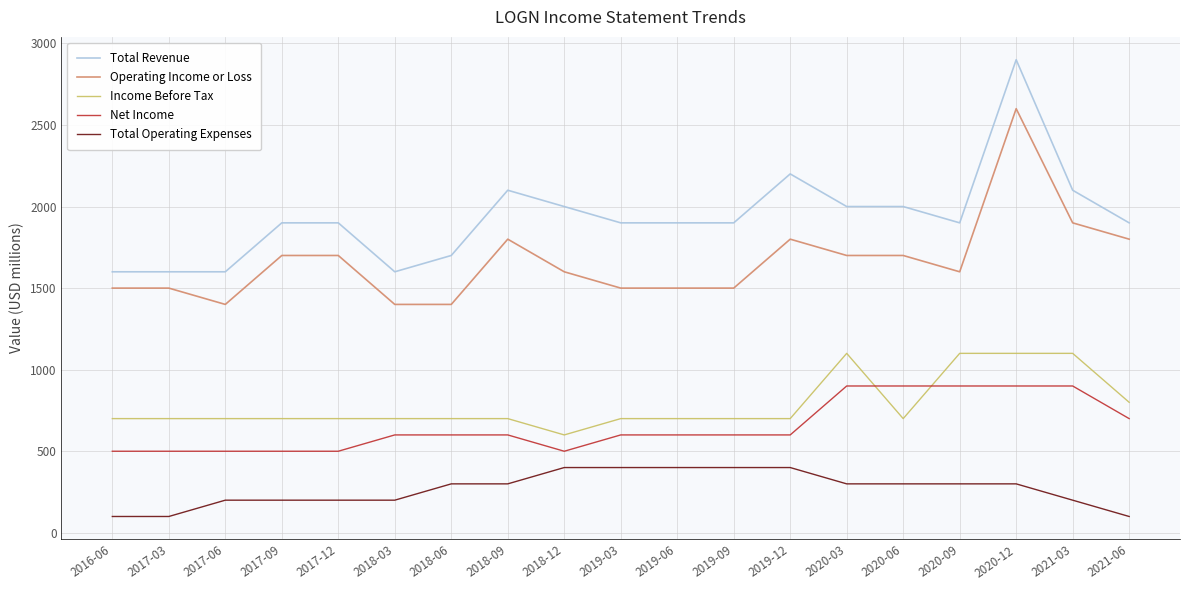

Reading left to right, extract all data points from this chart.

Total Revenue: 1600	1600	1600	1900	1900	1600	1700	2100	2000	1900	1900	1900	2200	2000	2000	1900	2900	2100	1900
Operating Income or Loss: 1500	1500	1400	1700	1700	1400	1400	1800	1600	1500	1500	1500	1800	1700	1700	1600	2600	1900	1800
Income Before Tax: 700	700	700	700	700	700	700	700	600	700	700	700	700	1100	700	1100	1100	1100	800
Net Income: 500	500	500	500	500	600	600	600	500	600	600	600	600	900	900	900	900	900	700
Total Operating Expenses: 100	100	200	200	200	200	300	300	400	400	400	400	400	300	300	300	300	200	100